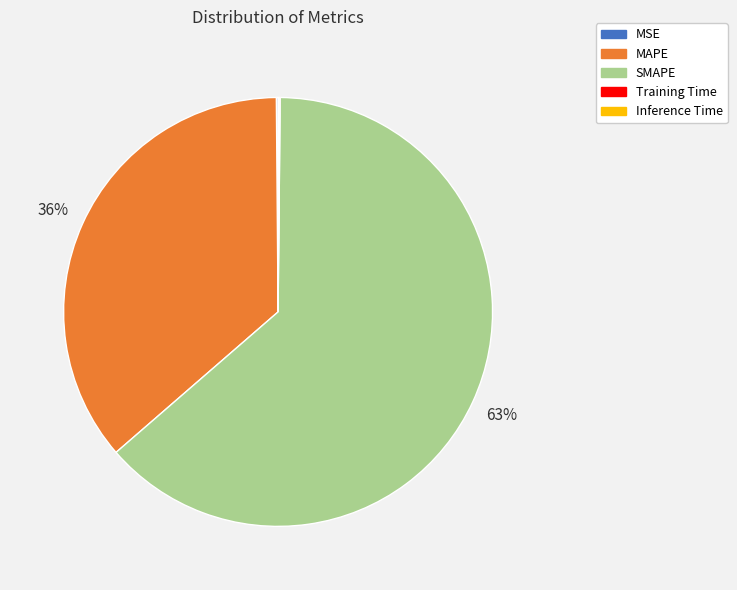

Between SMAPE and MAPE, which is larger?

SMAPE